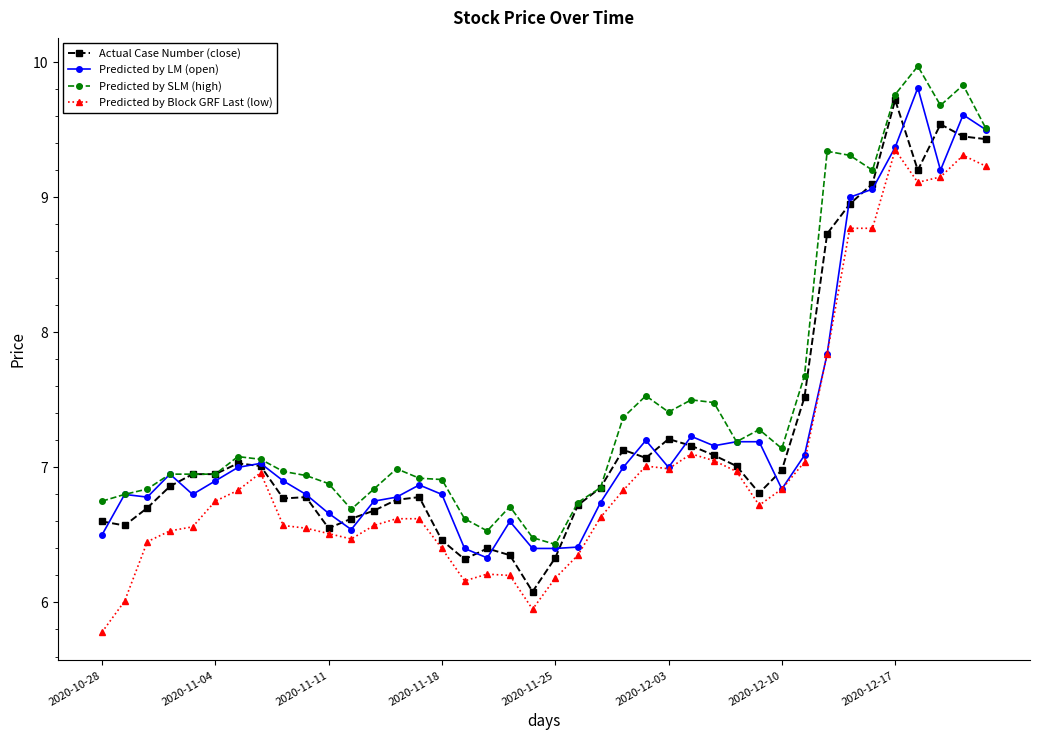

Which series has the largest total across all categories?

Predicted by SLM (high)